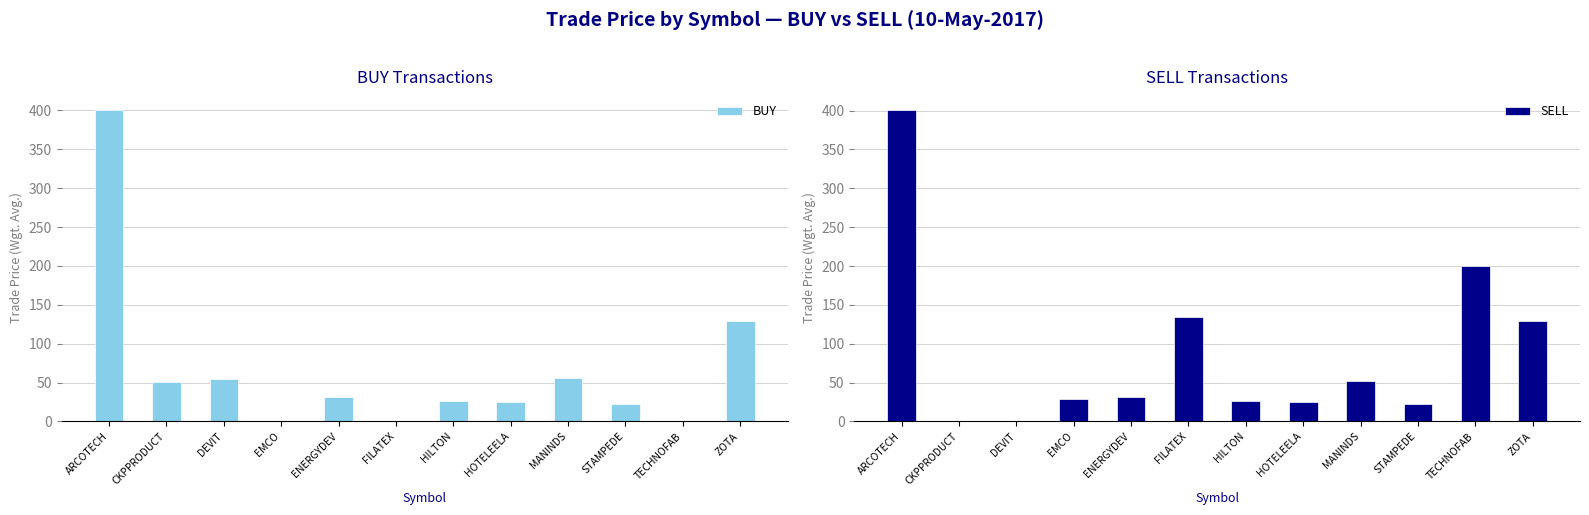

At how many categories does at least one series exceed 361?

1